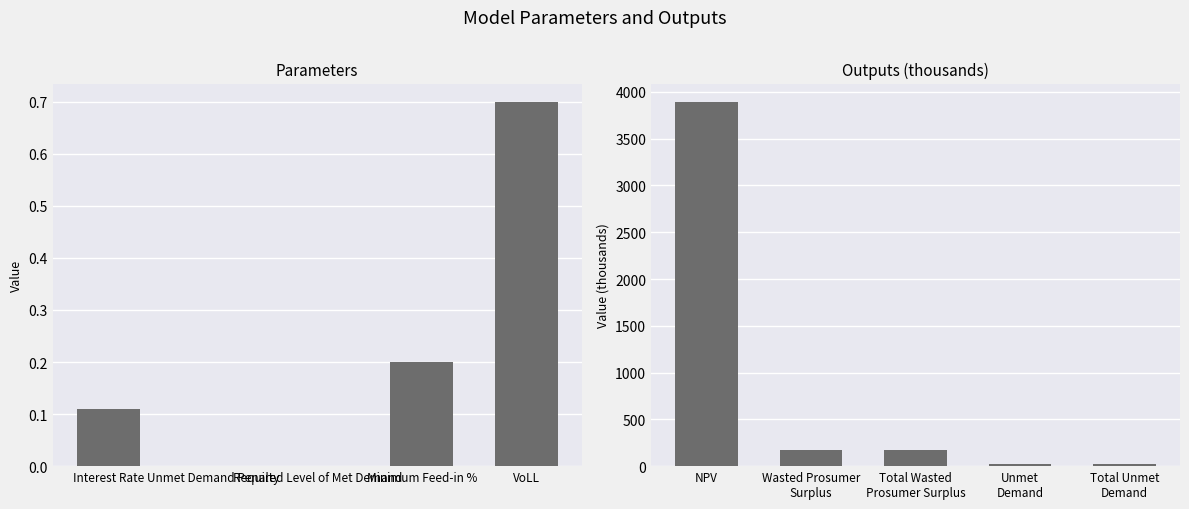

The Parameters series shows 0.2 at Minimum Feed-in %. True or false?

True